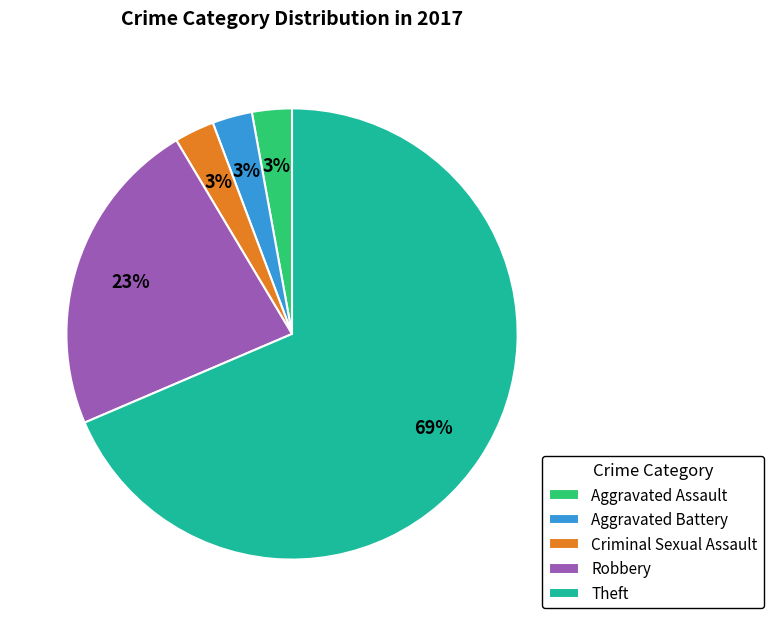

To the nearest percent, what is the combined percentage of Theft and Robbery?

91%